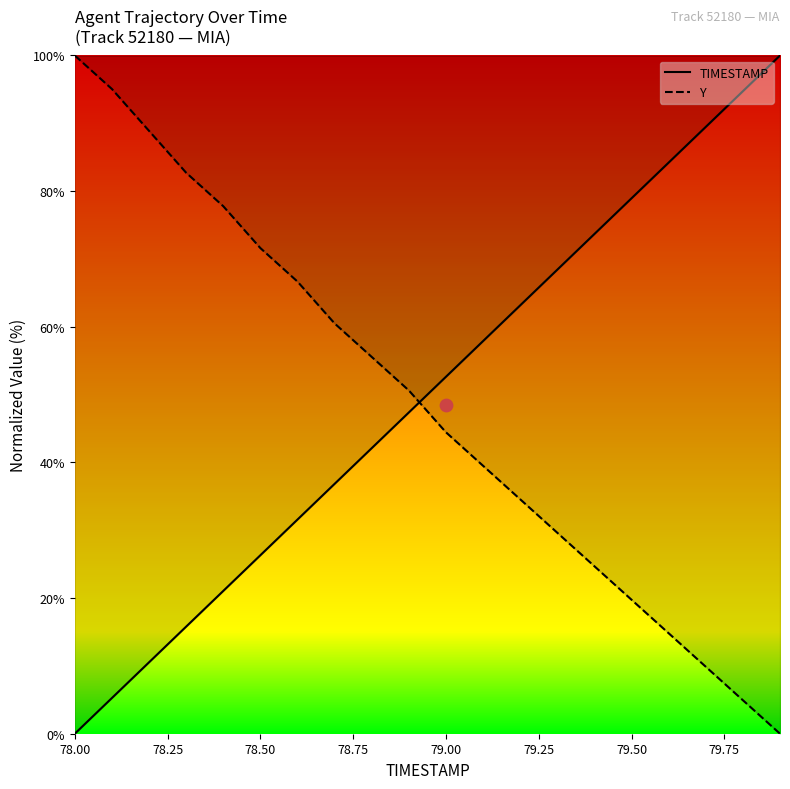

What are all the series names shown in the legend?

TIMESTAMP, Y